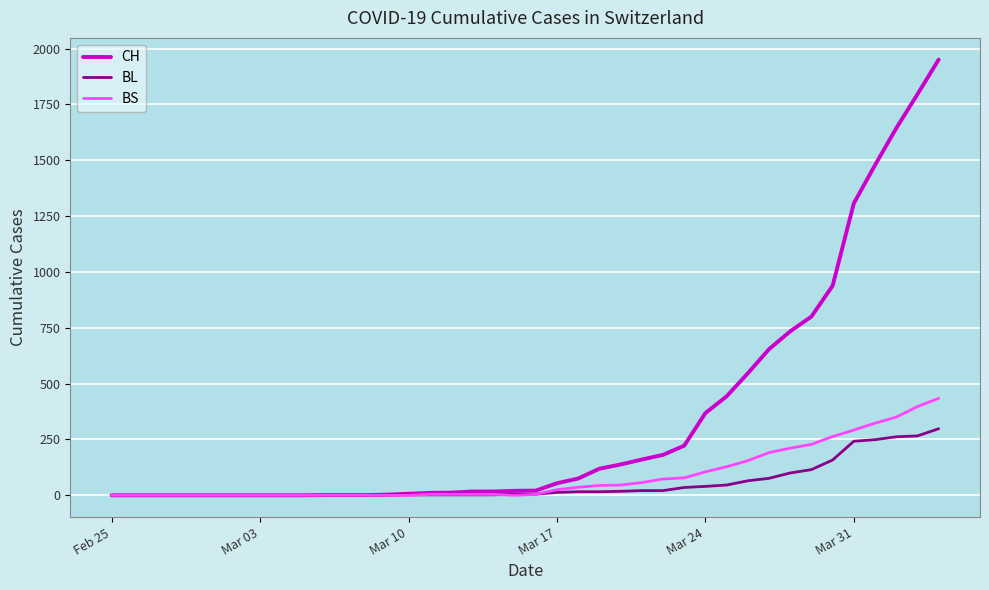

Which series has the largest total across all categories?

CH